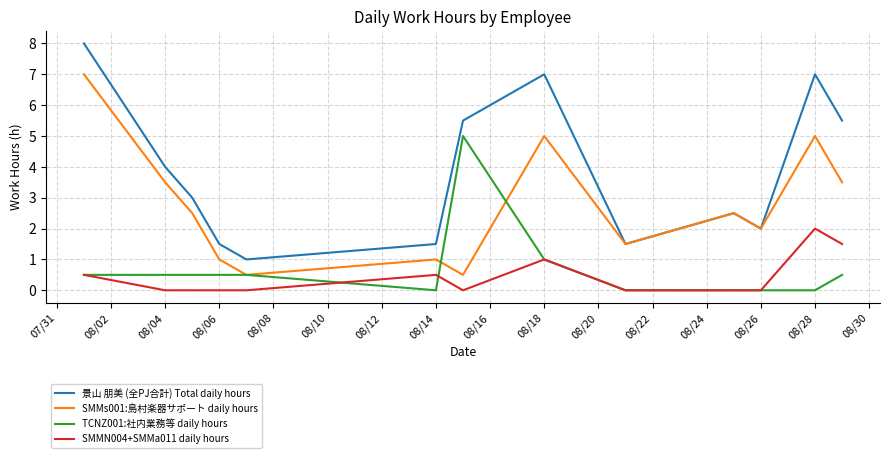

Does the chart have visible grid lines?

Yes